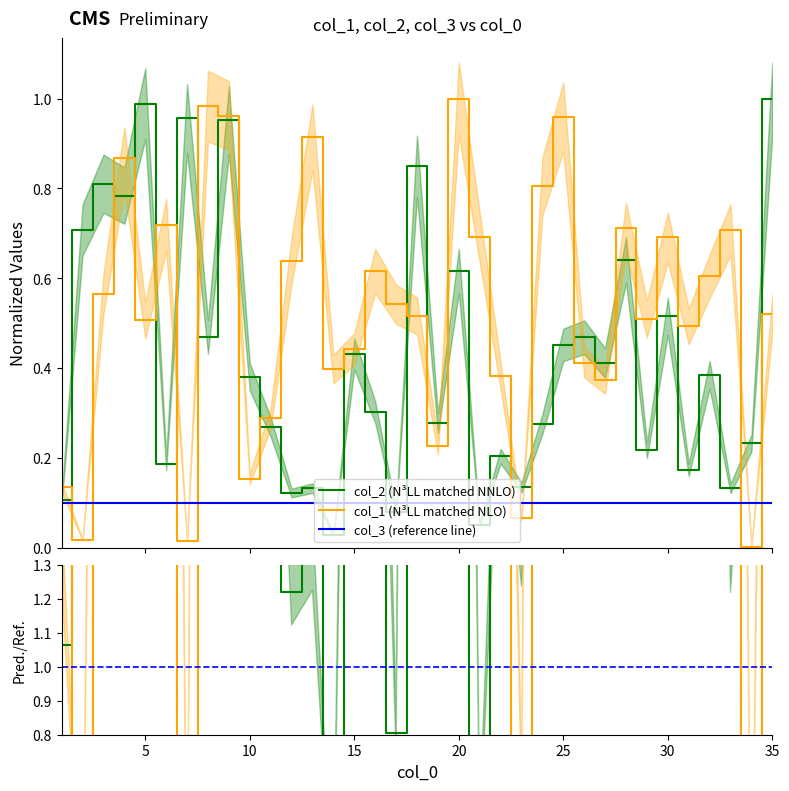

Is it true that col_1 equals 0.5 at 22?

False